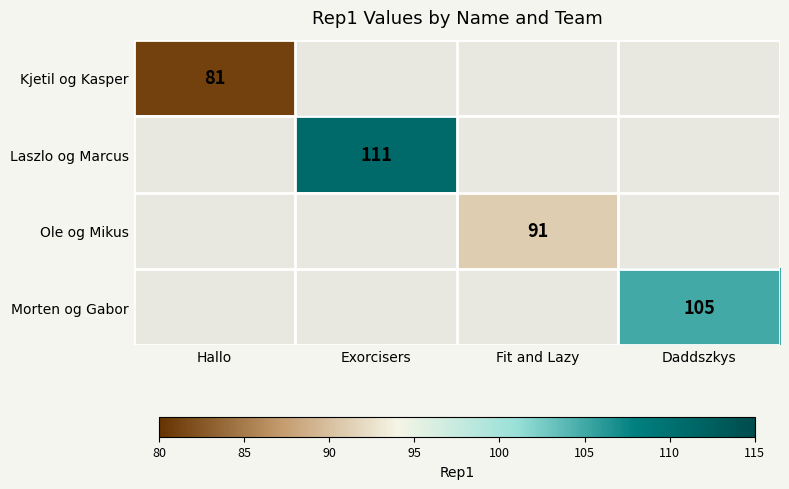

Is it true that Laszlo og Marcus equals 190 at Exorcisers?

False